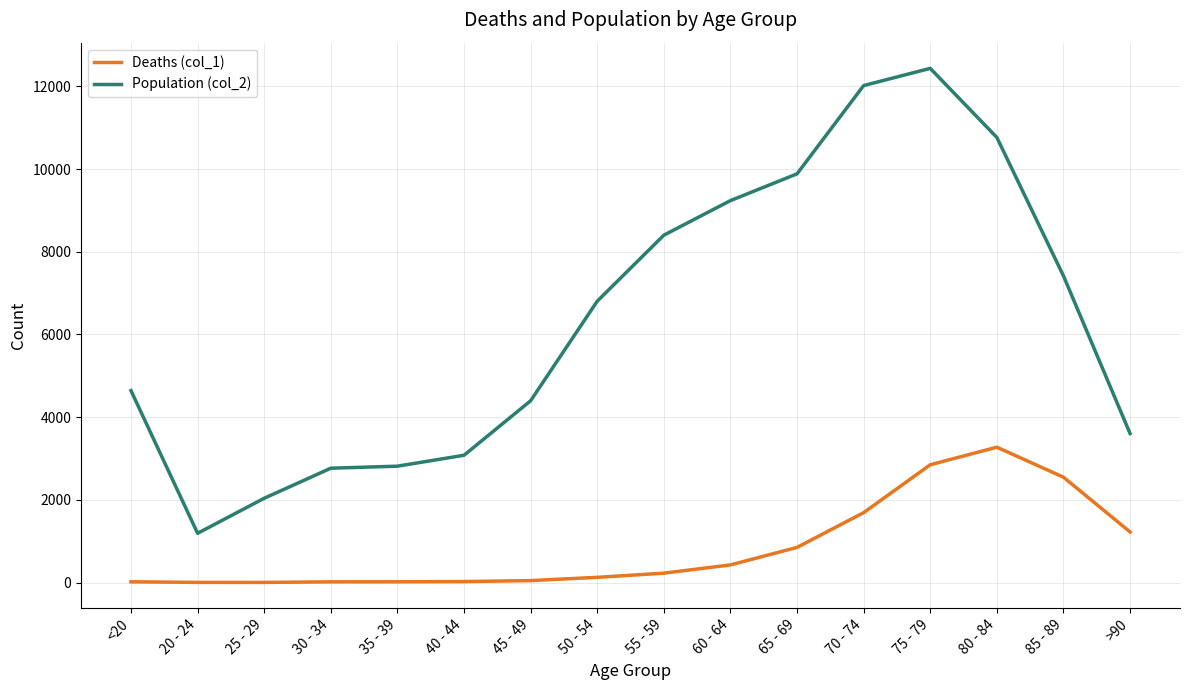

Read the Population (col_2) value at 40 - 44, to the nearest 50.

3100